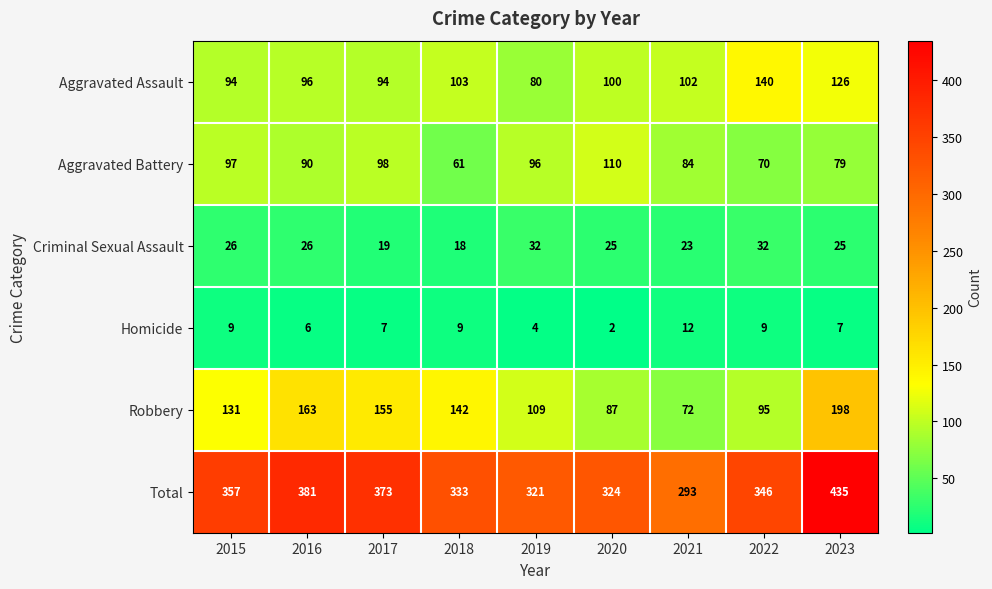

The Total series shows 504 at 2022. True or false?

False